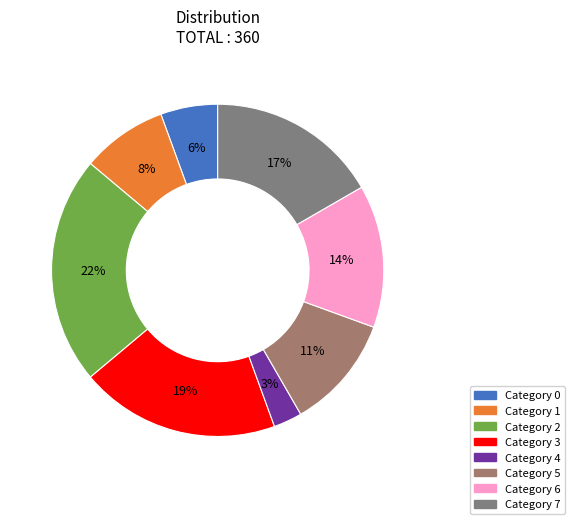

How many slices are in this pie chart?

8